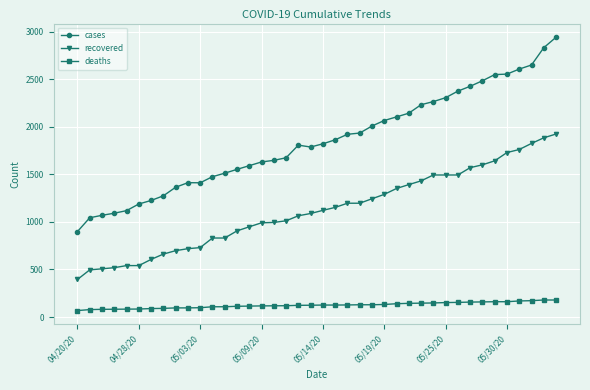

True or false: deaths and recovered intersect in this chart.

False